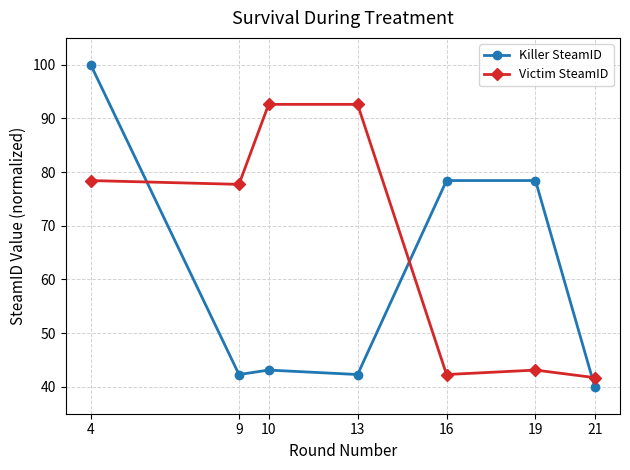

After their last crossing, which series has the higher values: Victim SteamID or Killer SteamID?

Victim SteamID